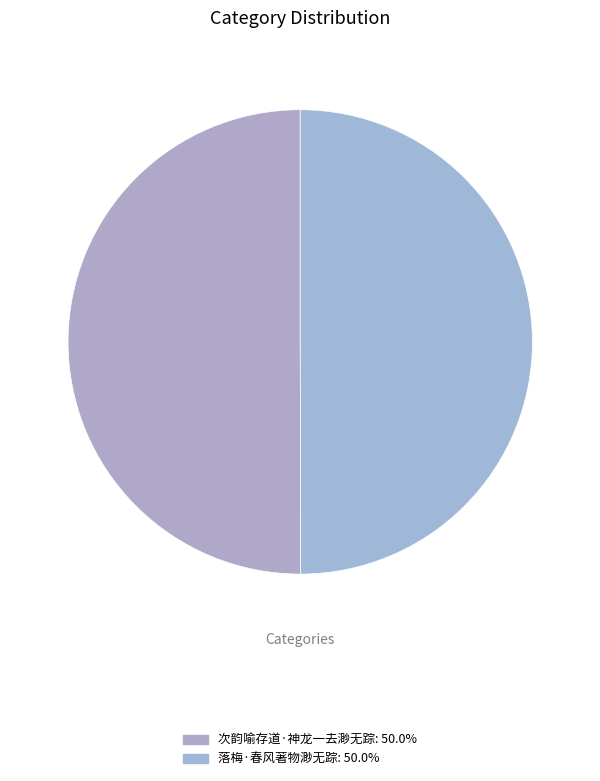

Rank the categories by value from highest to lowest.

次韵喻存道·神龙一去渺无踪, 落梅·春风著物渺无踪